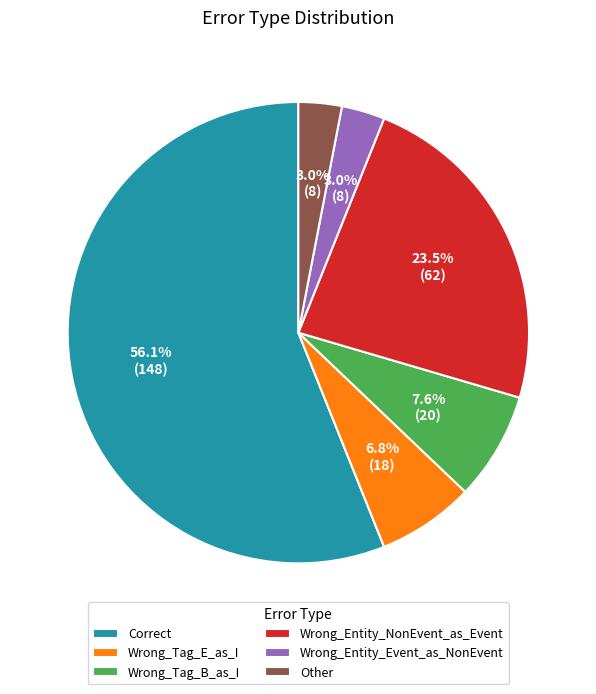

The Correct slice represents 45% of the pie. True or false?

False